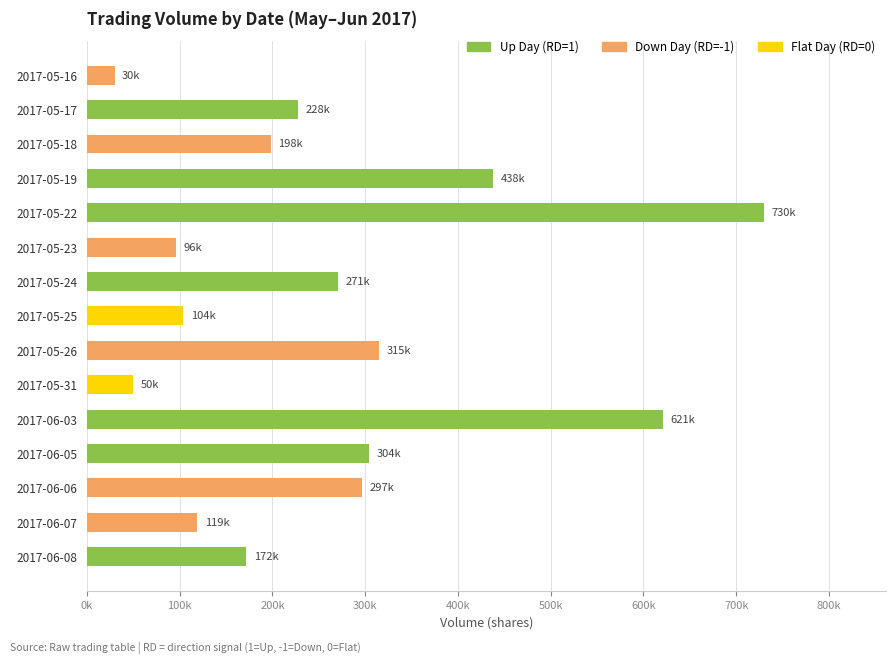

What is the difference between the maximum and minimum values?

700000